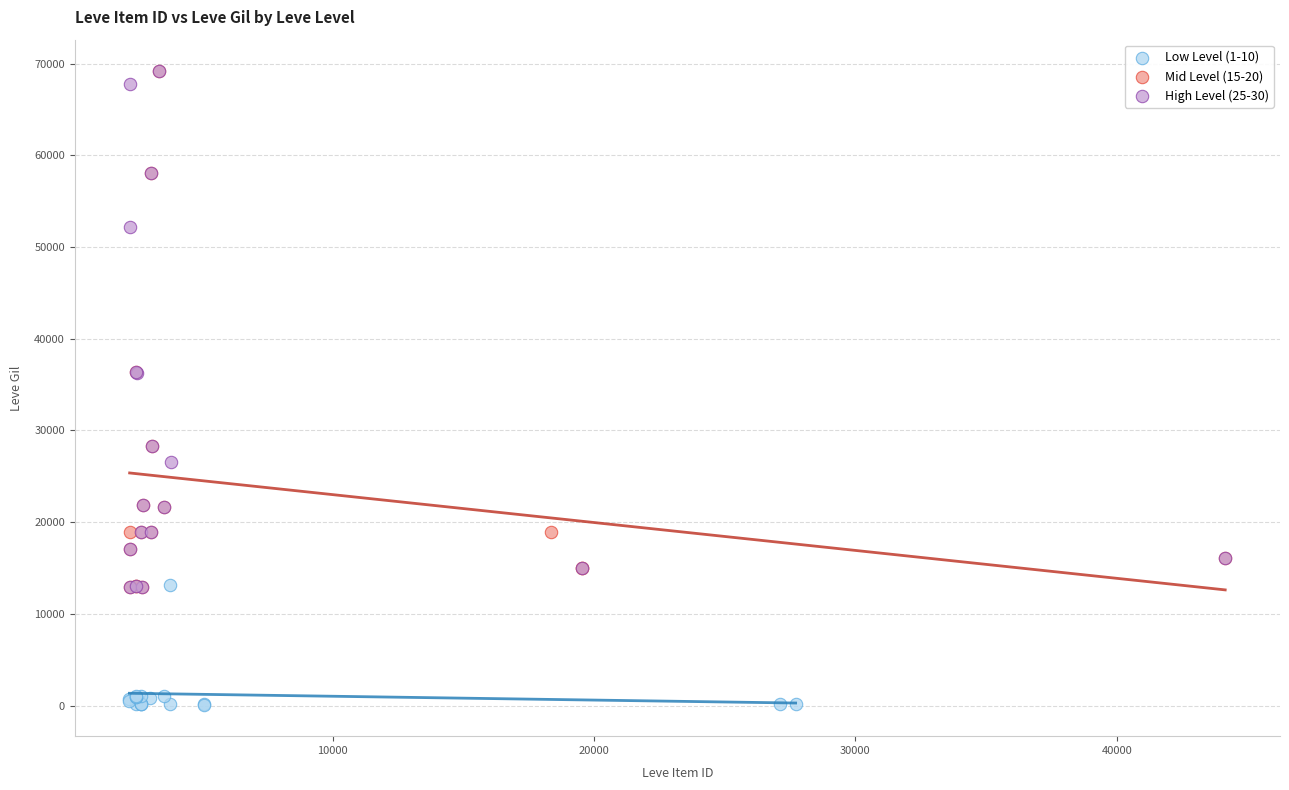

What are all the series names shown in the legend?

Low Level (1-10), Mid Level (15-20), High Level (25-30)